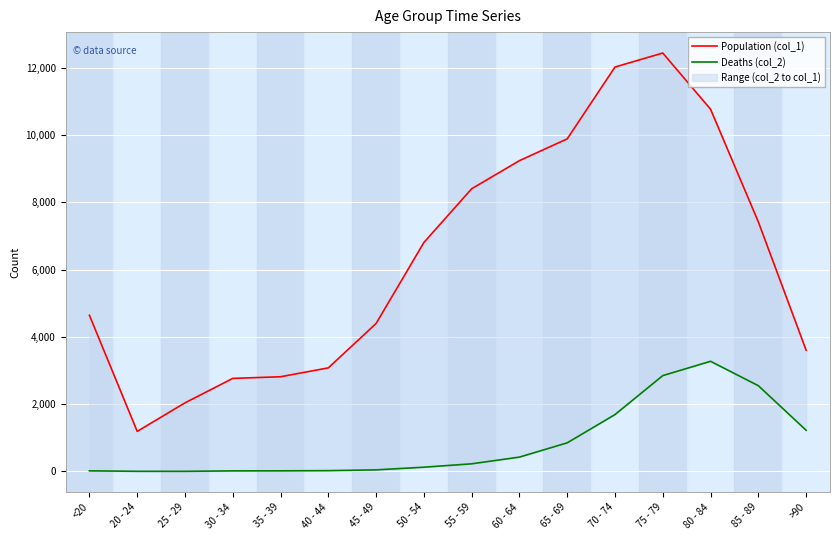

What position from the left is 20 - 24?

2